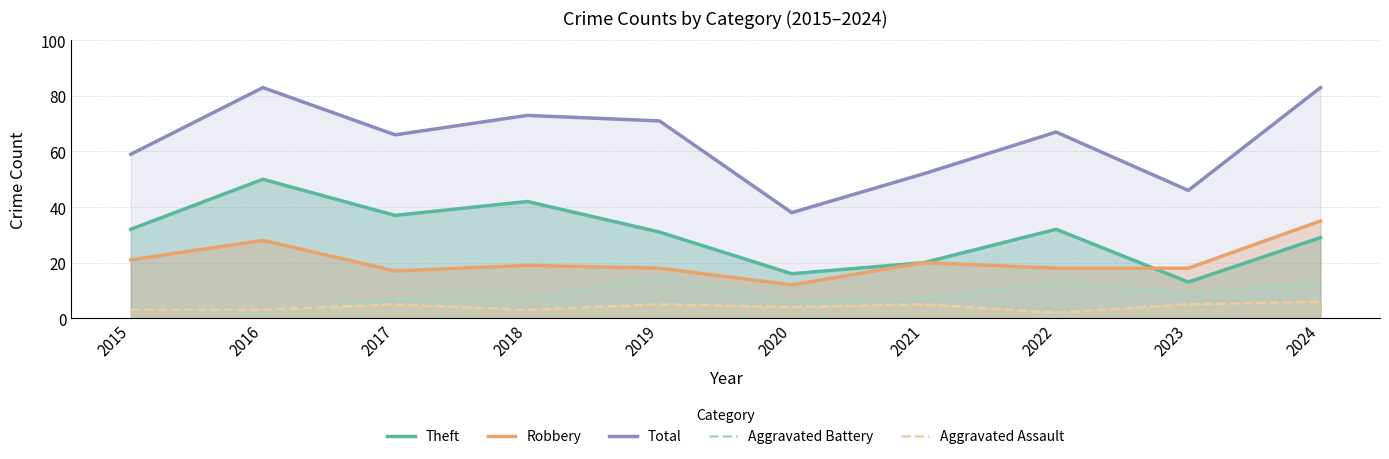

Is the value of Robbery at 2019 greater than the value of Aggravated Assault at 2018?

Yes